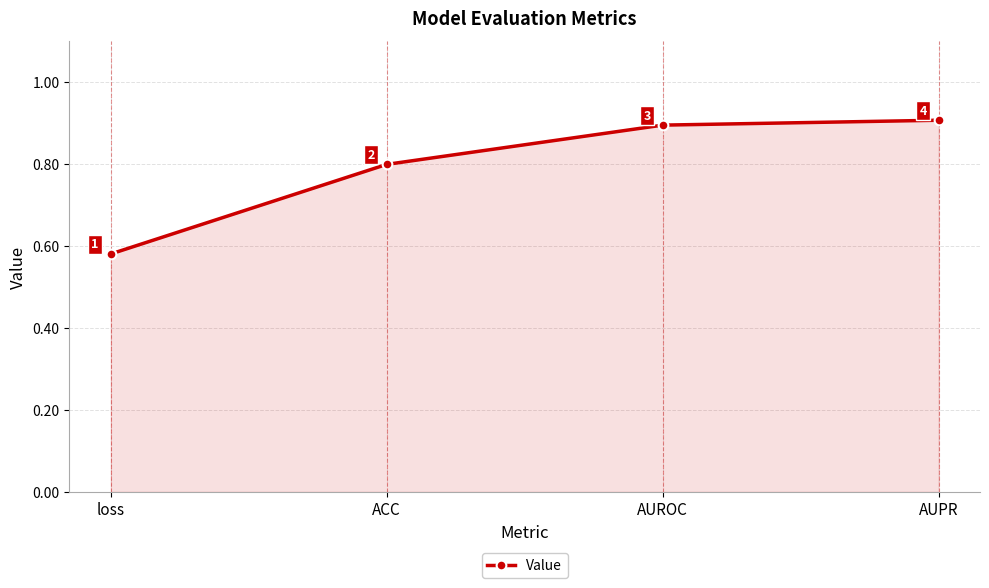

The value at loss is 1.0. True or false?

False